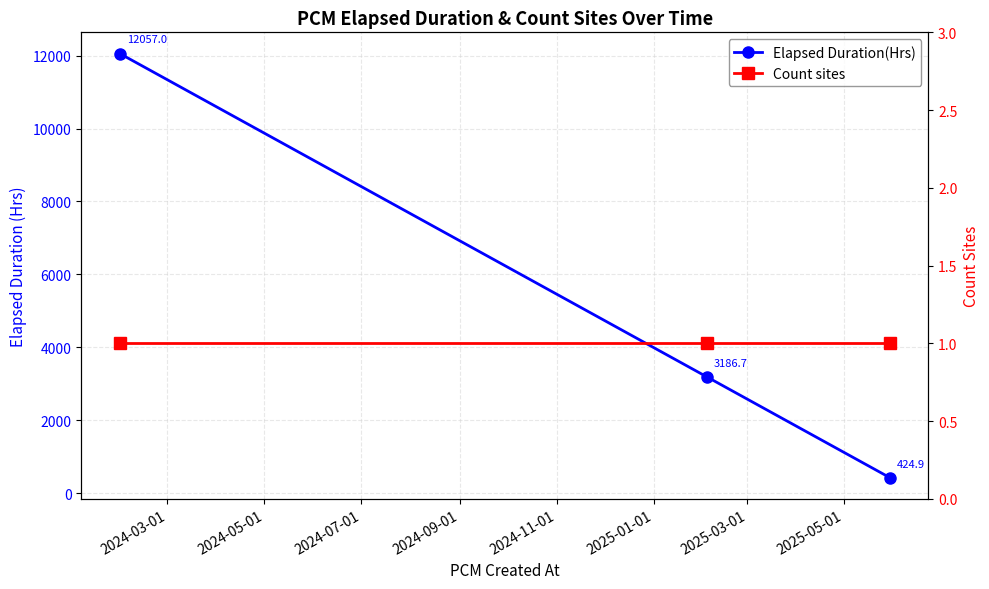

What are all the series names shown in the legend?

Elapsed Duration(Hrs), Count sites